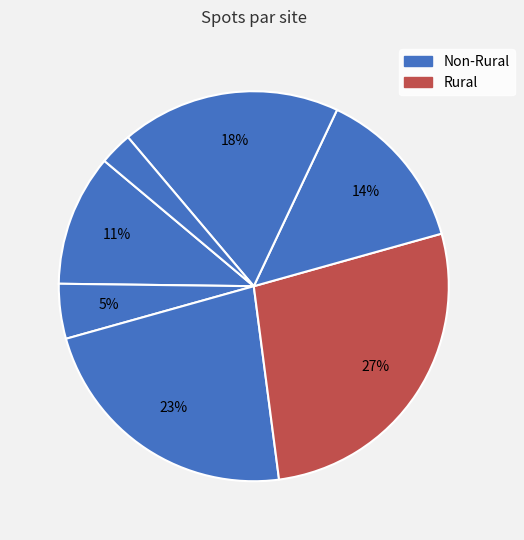

Is there any slice that represents more than half of the pie?

No